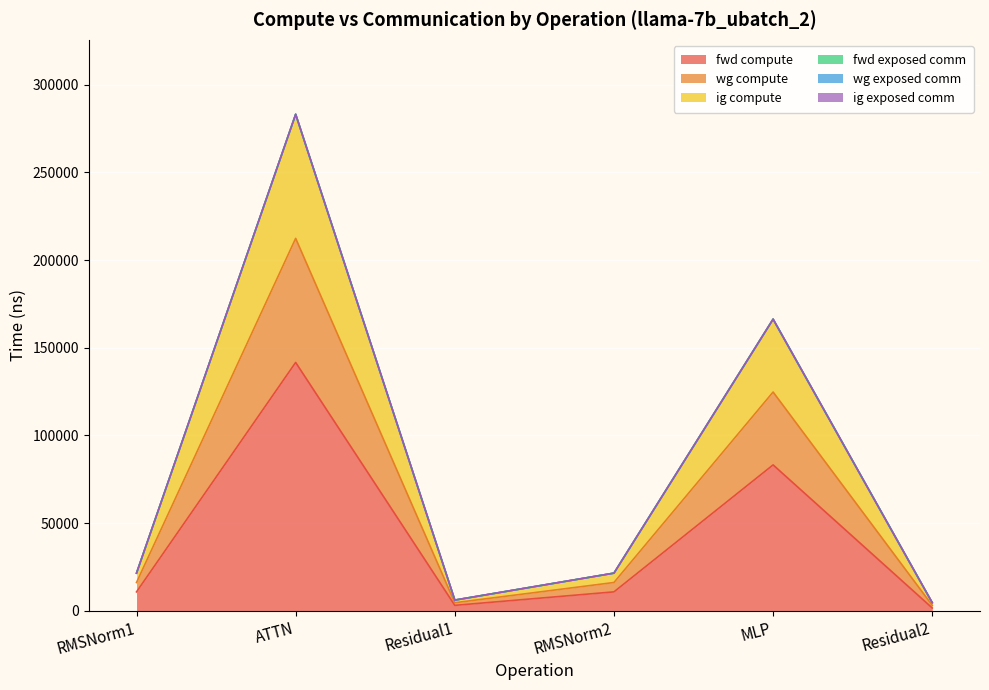

Does the chart display data point markers on the line(s)?

No